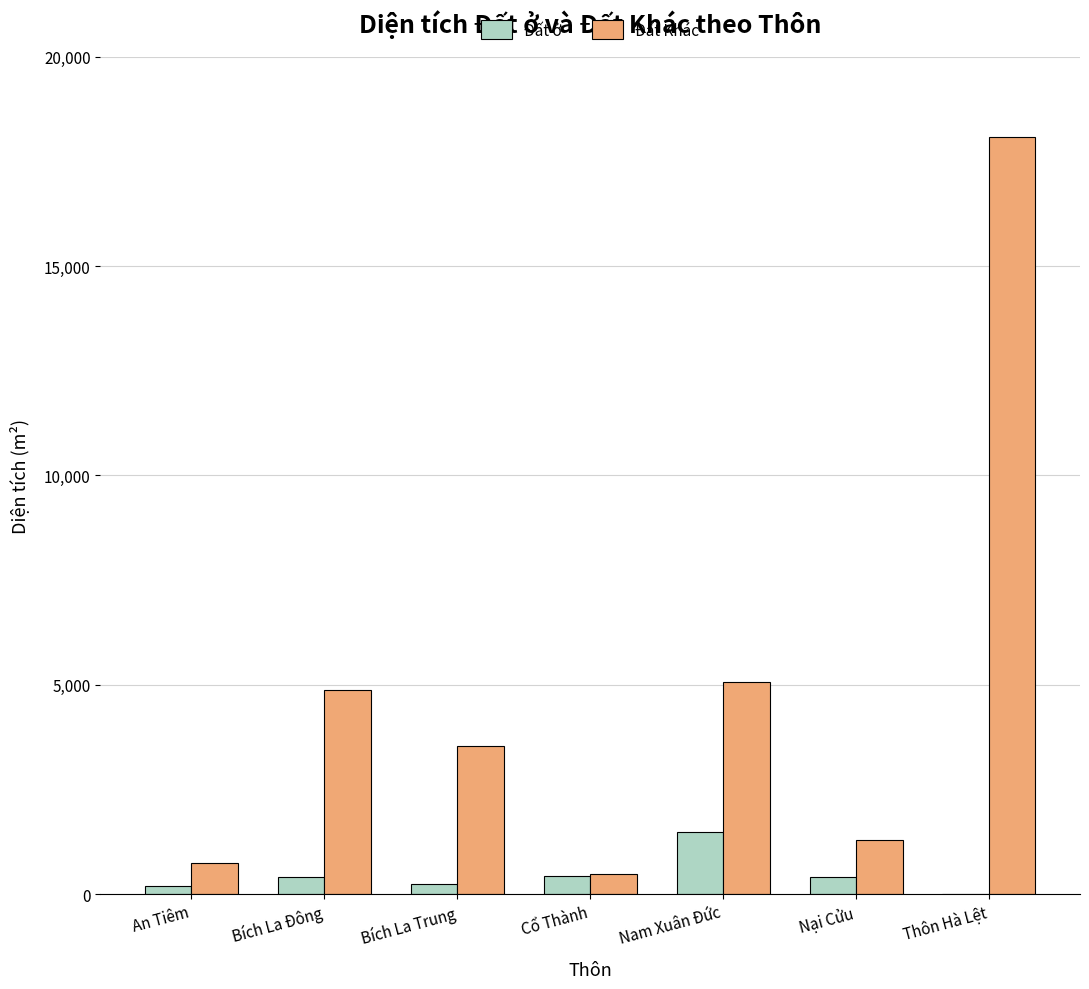

Between Bích La Đông and Cổ Thành, which series saw the biggest shift?

Đất Khác